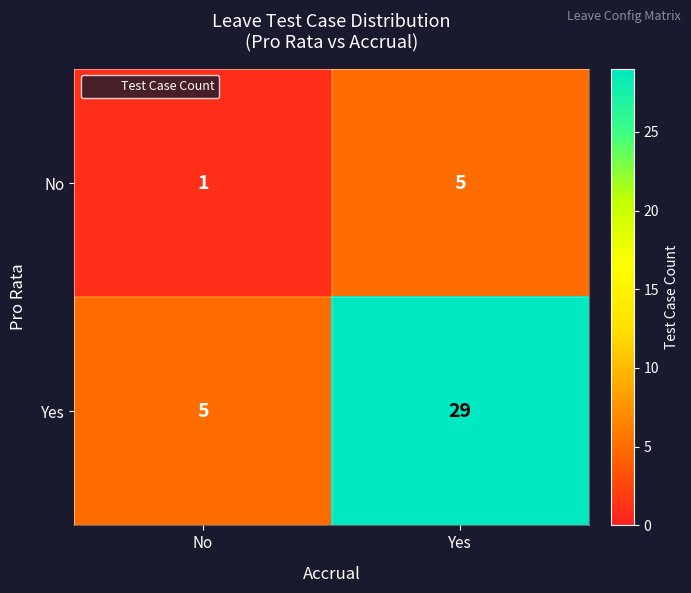

Which series has the largest range (max minus min)?

Yes